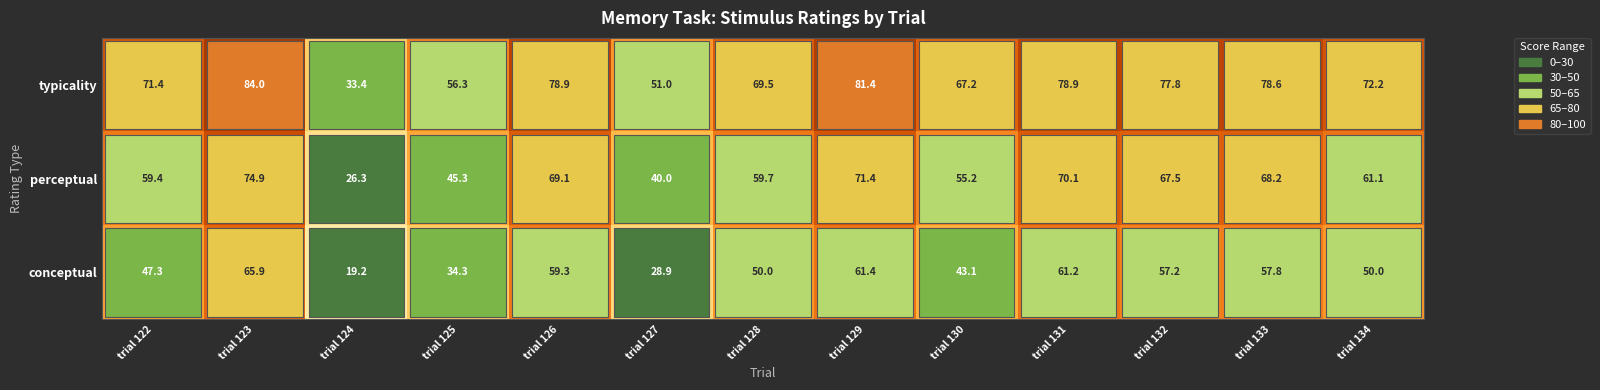

What is the difference between the highest and lowest values at trial 130?

24.1